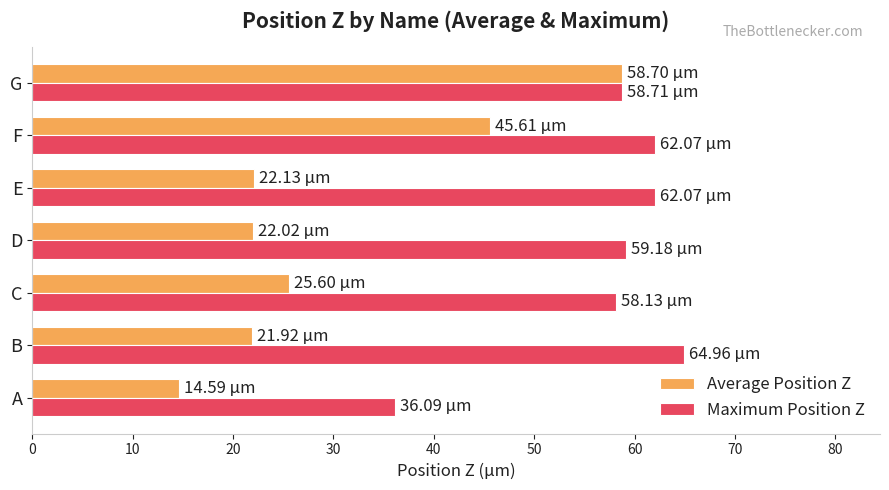

How many categories are shown in the chart?

7